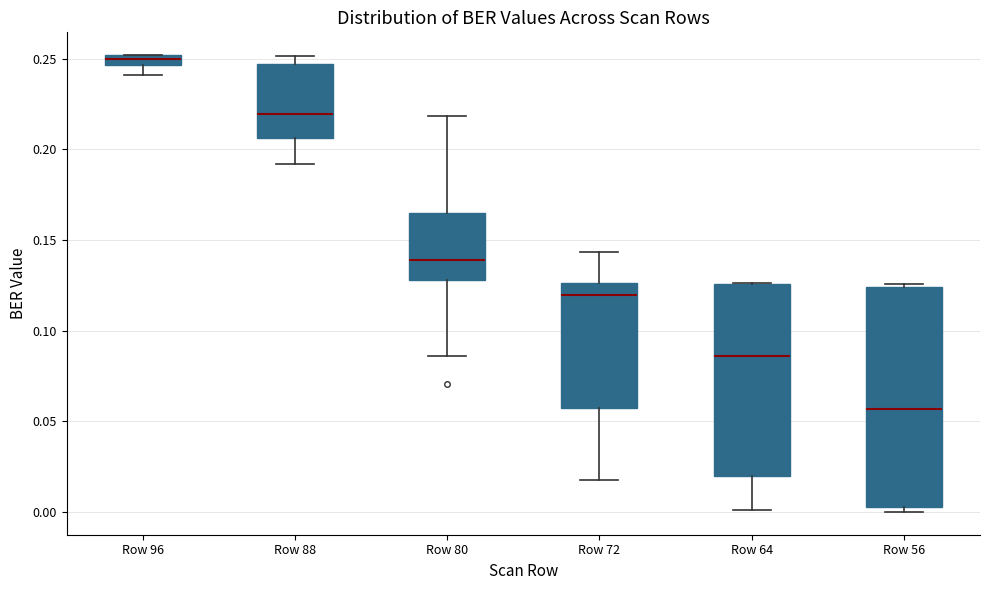

Which box's median line is the lowest?

Row 56